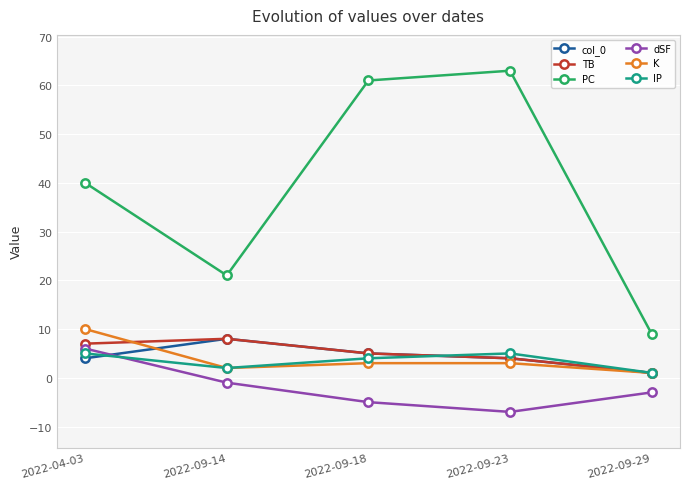

Which category has the lowest value across all series?

2022-09-23